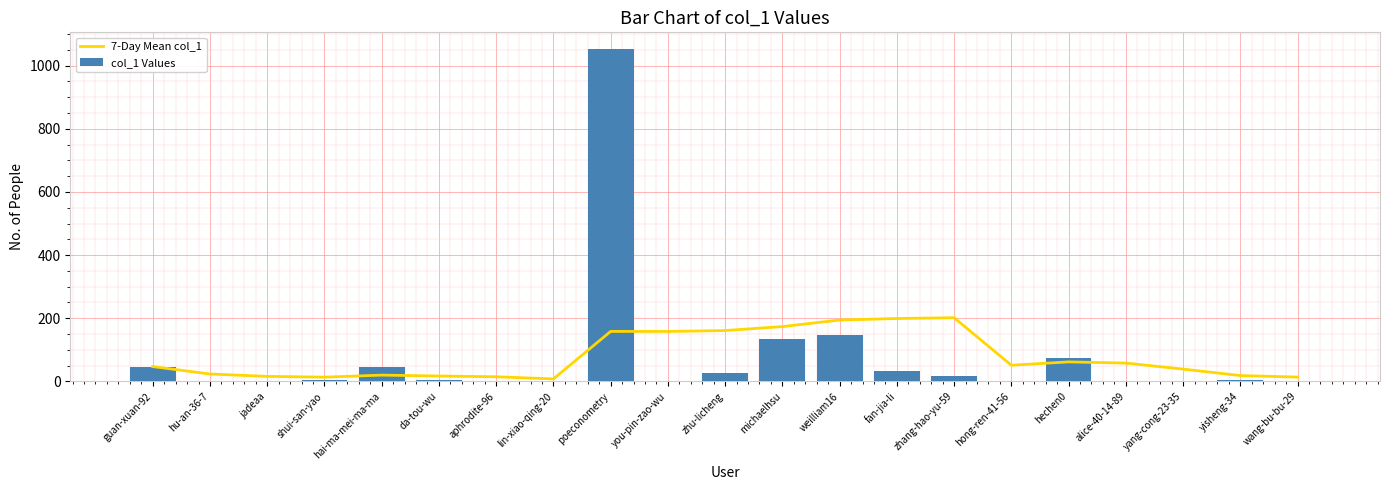

List the series in order of their overall mean, highest first.

7-Day Mean col_1, col_1 Values